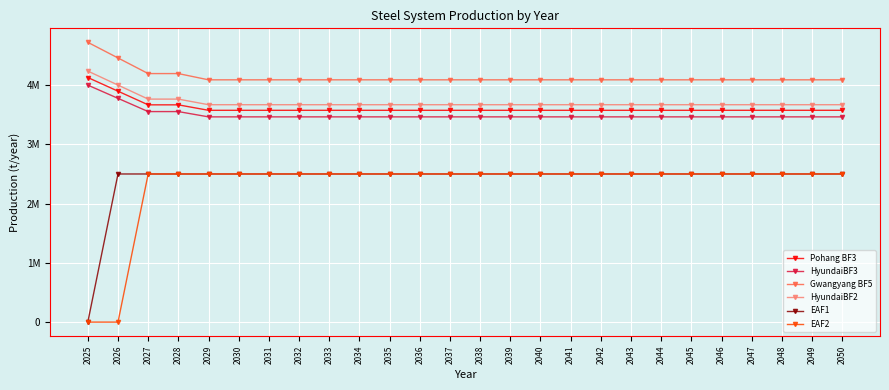

Which series has the widest spread of values?

EAF1